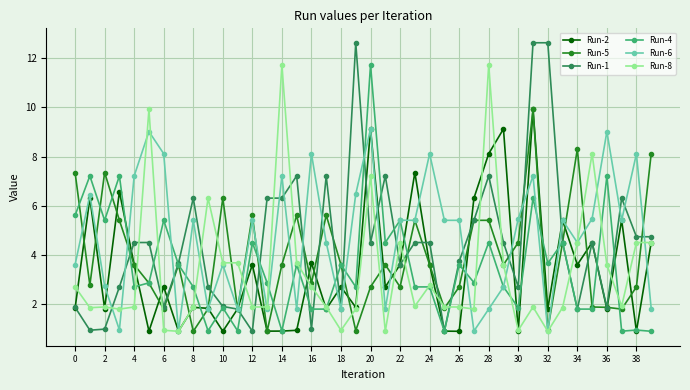

How many values in the Run-1 series exceed 4?

22